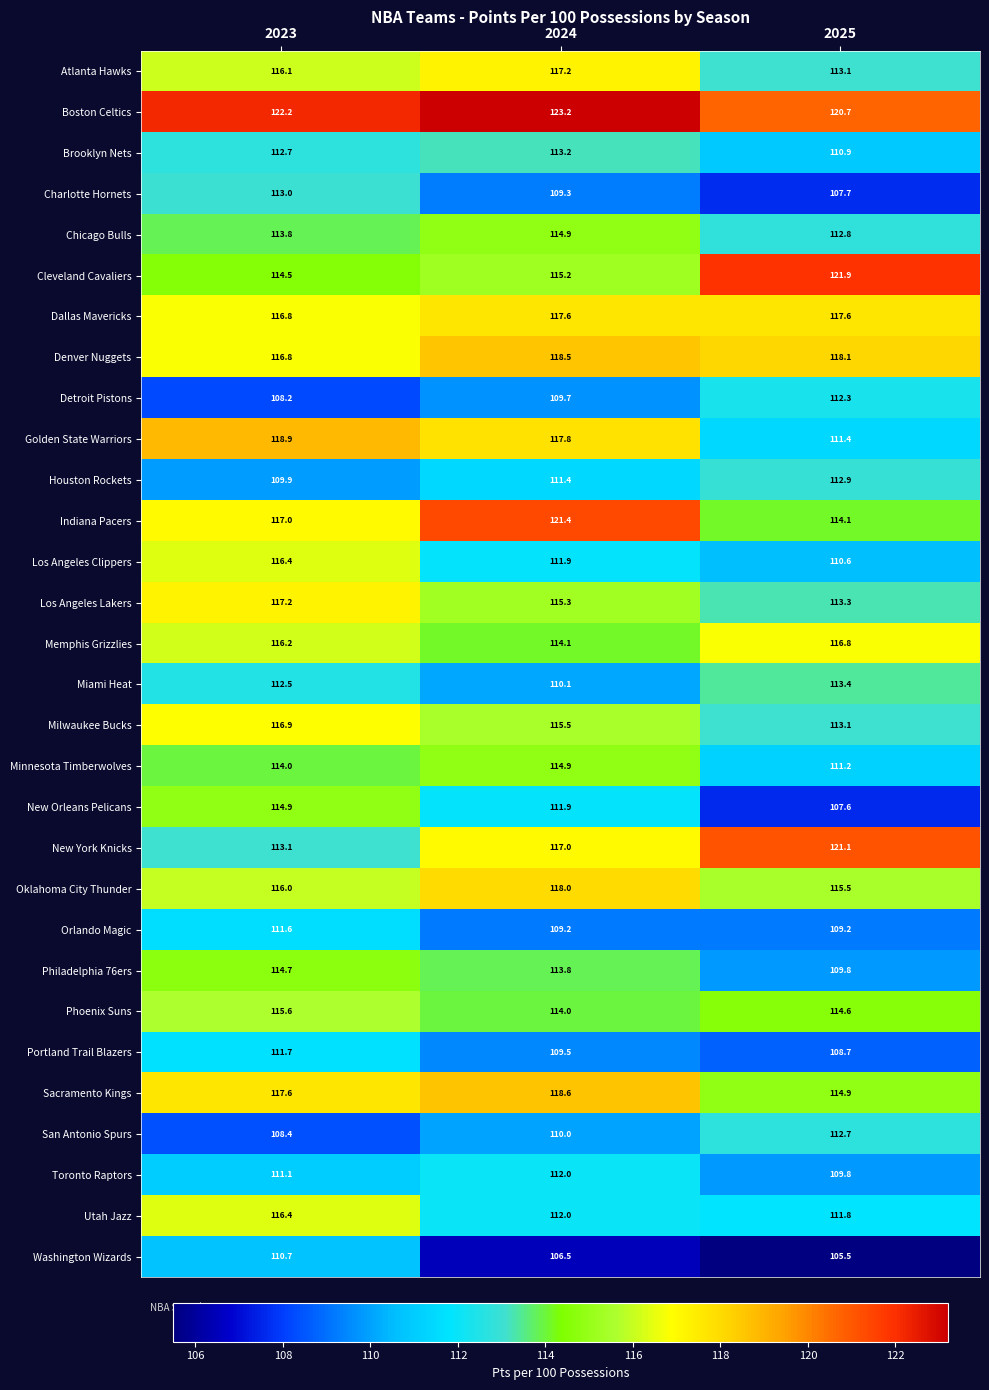

Where does the Portland Trail Blazers series first go above 109?

2023